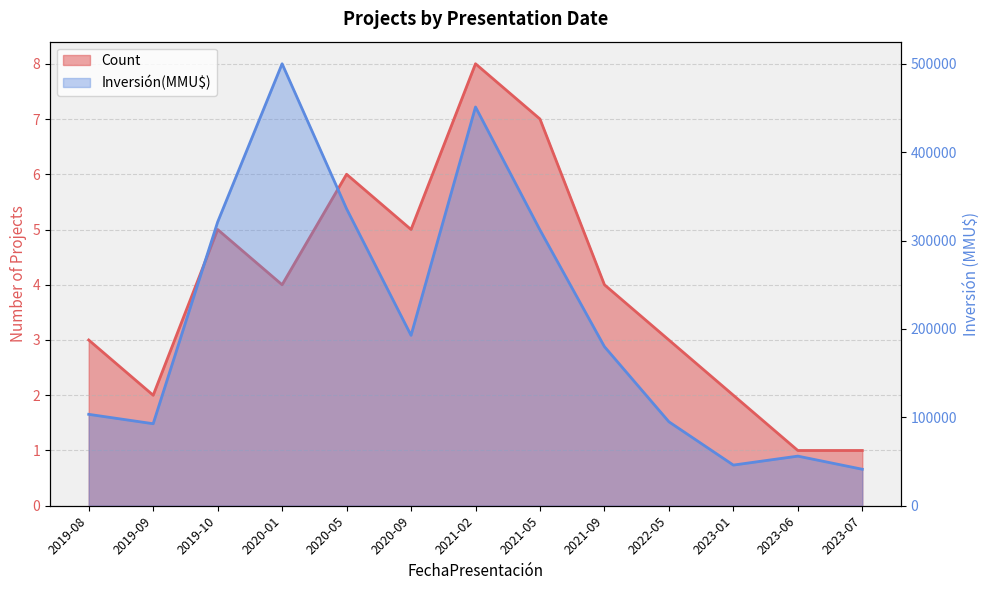

How many values in the Count series exceed 4?

5